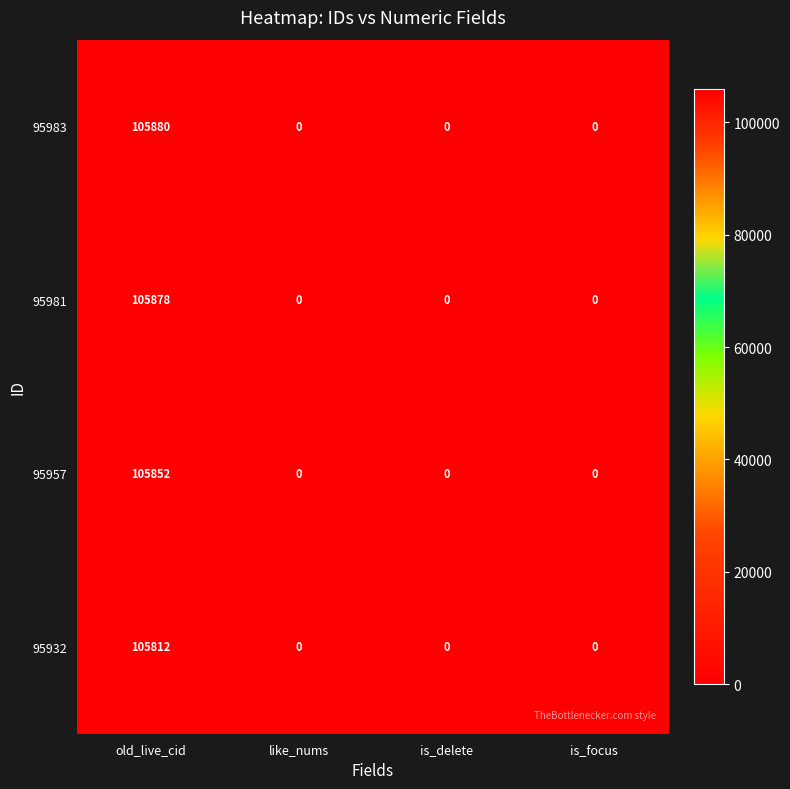

Which series has the widest spread of values?

95983